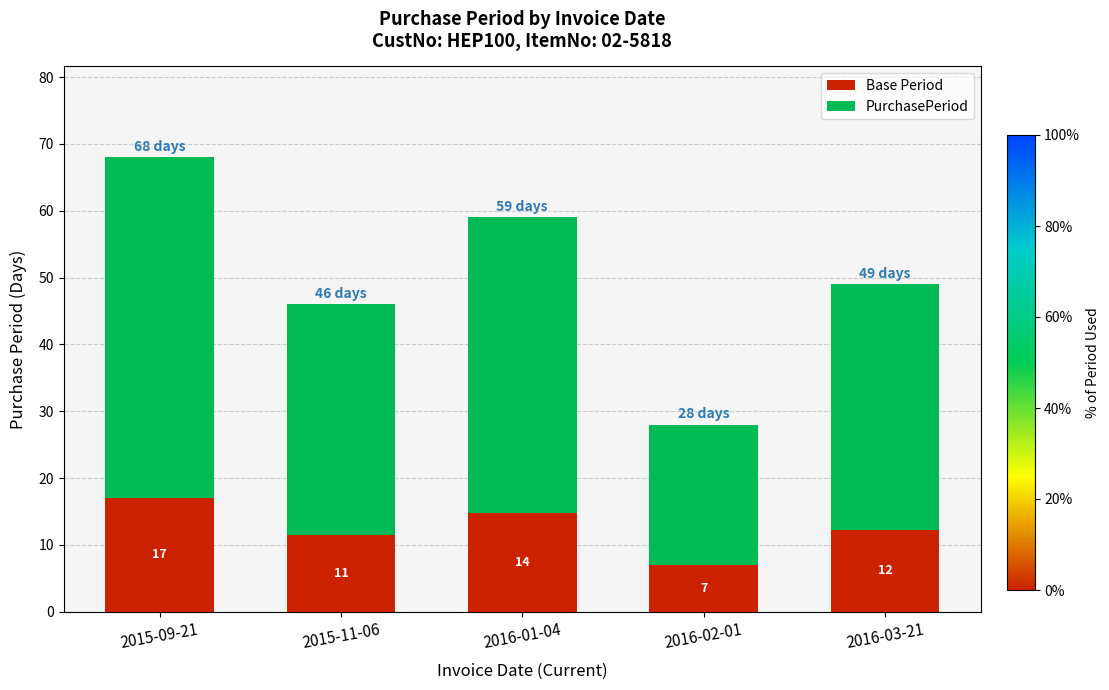

Which category has the lowest value in the Base Period series?

2016-02-01